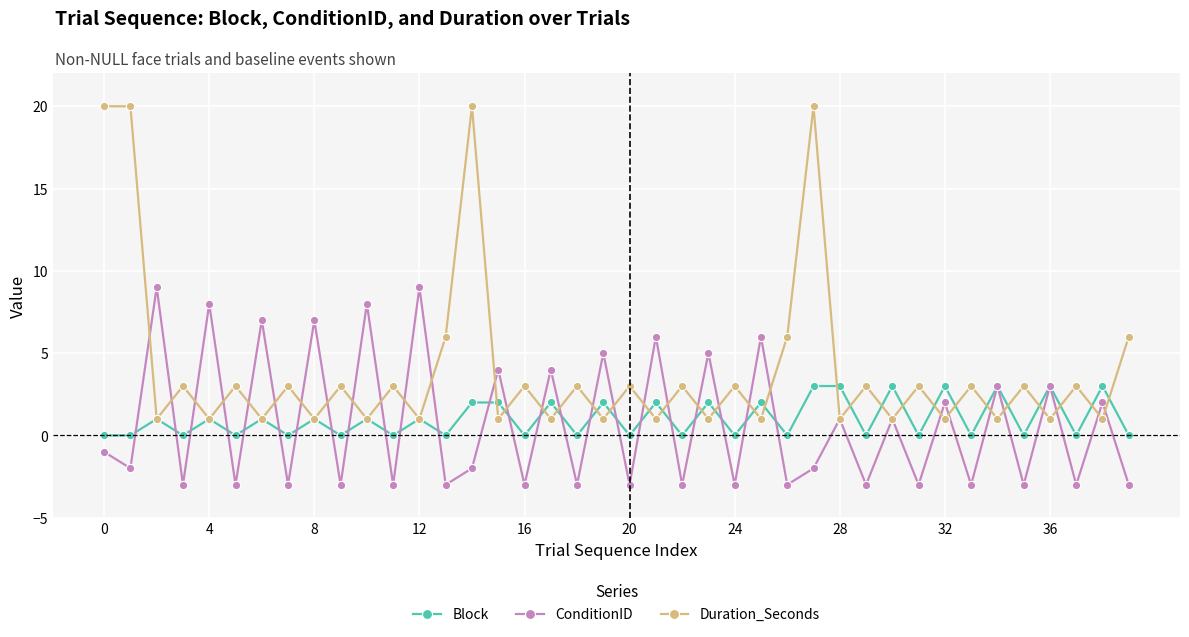

How many lines are shown in the chart?

3